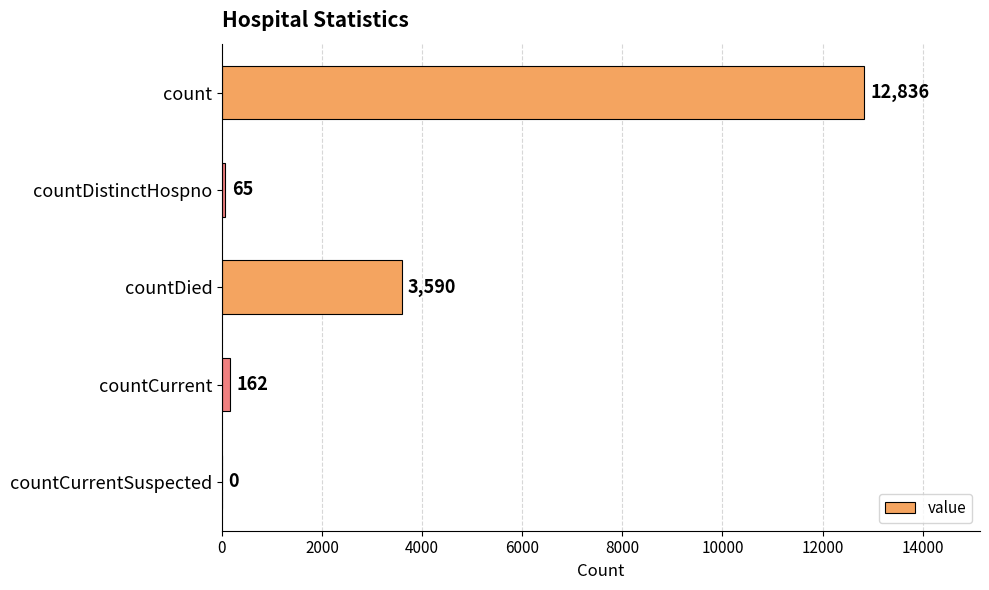

Is it true that the value at count is 5956?

False